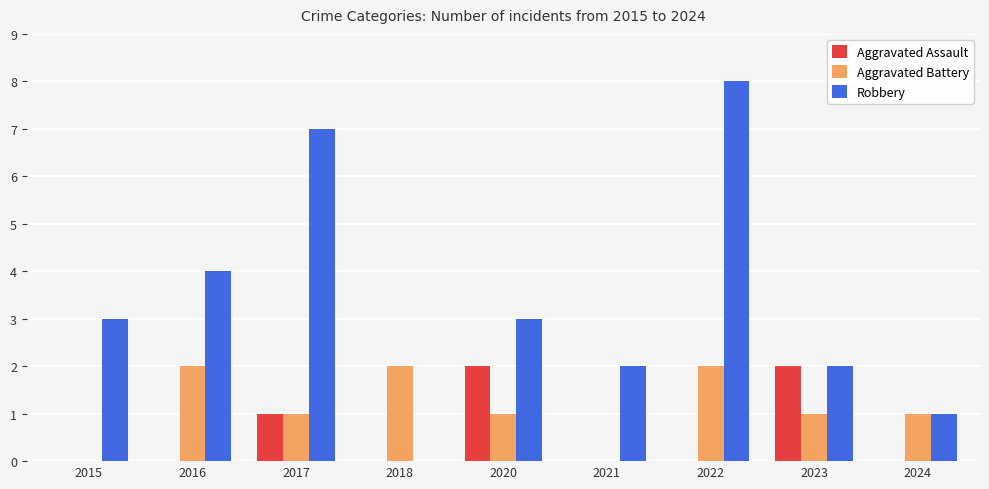

Reading left to right, extract all data points from this chart.

Aggravated Assault: 0	0	1	0	2	0	0	2	0
Aggravated Battery: 0	2	1	2	1	0	2	1	1
Robbery: 3	4	7	0	3	2	8	2	1